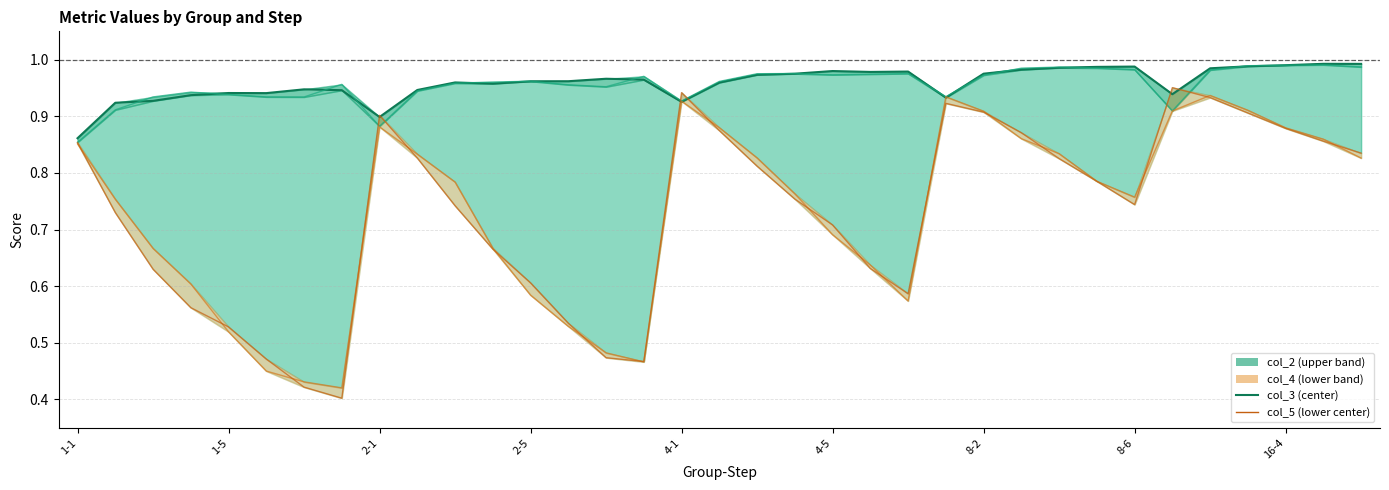

Is the value of col_2 at 16-5 greater than the value of col_5 at 8-1?

Yes